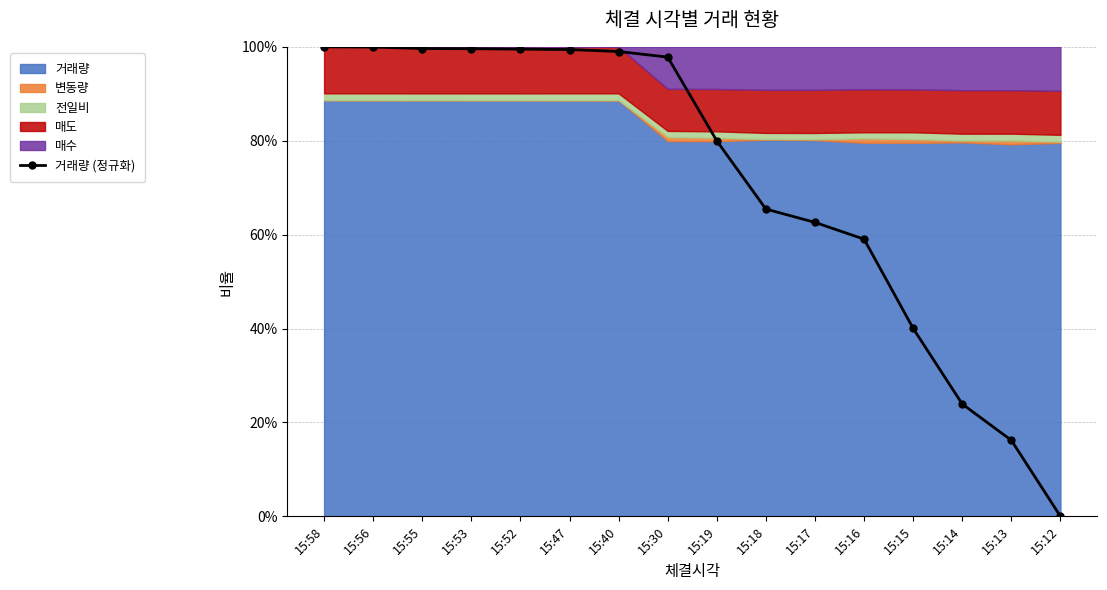

Read the value at 15:53.

1.0